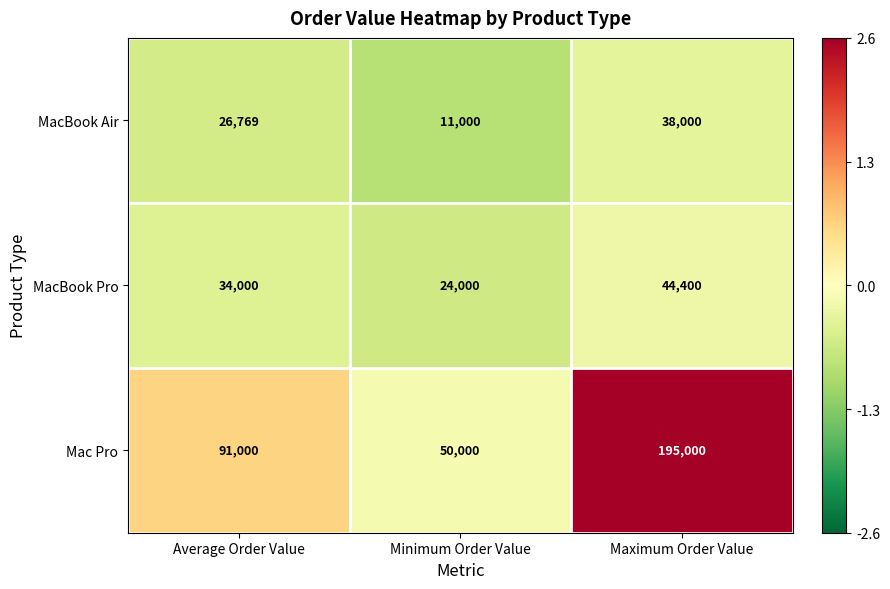

Count the MacBook Pro values in the range 24000 to 44400.

3